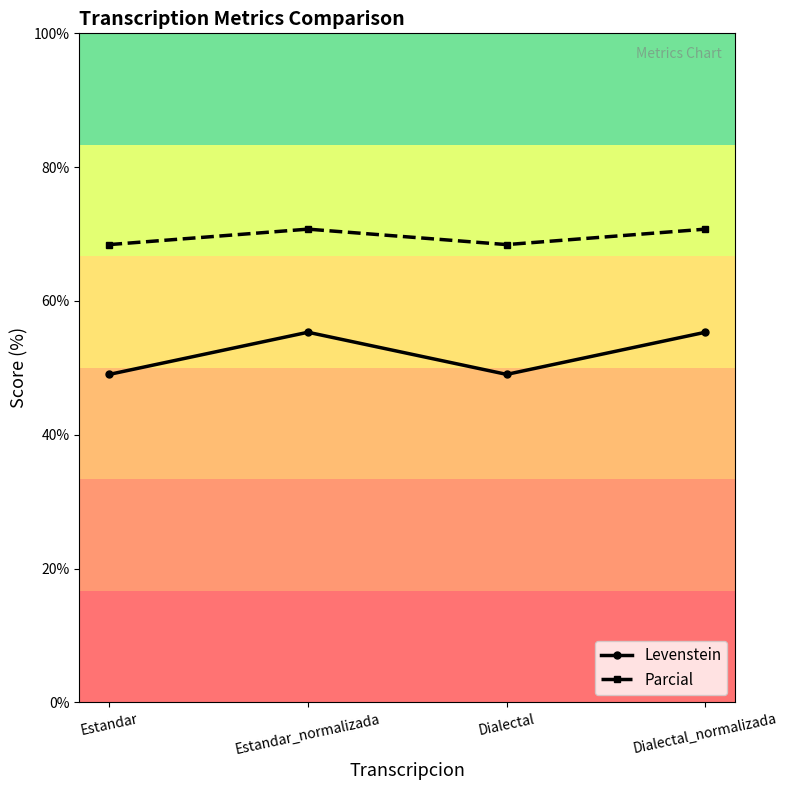

Where is the first local maximum for Levenstein?

Estandar_normalizada